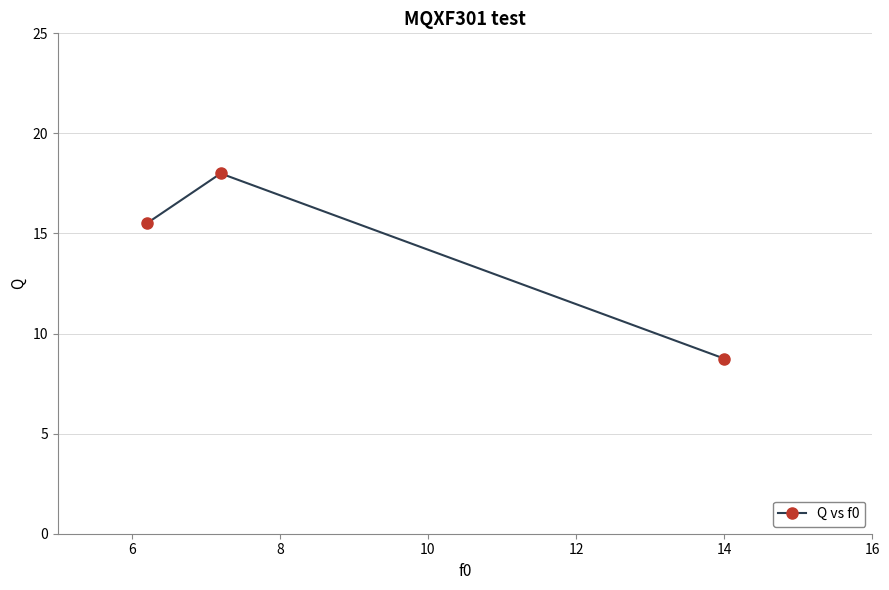

What is the smallest value displayed?

8.8